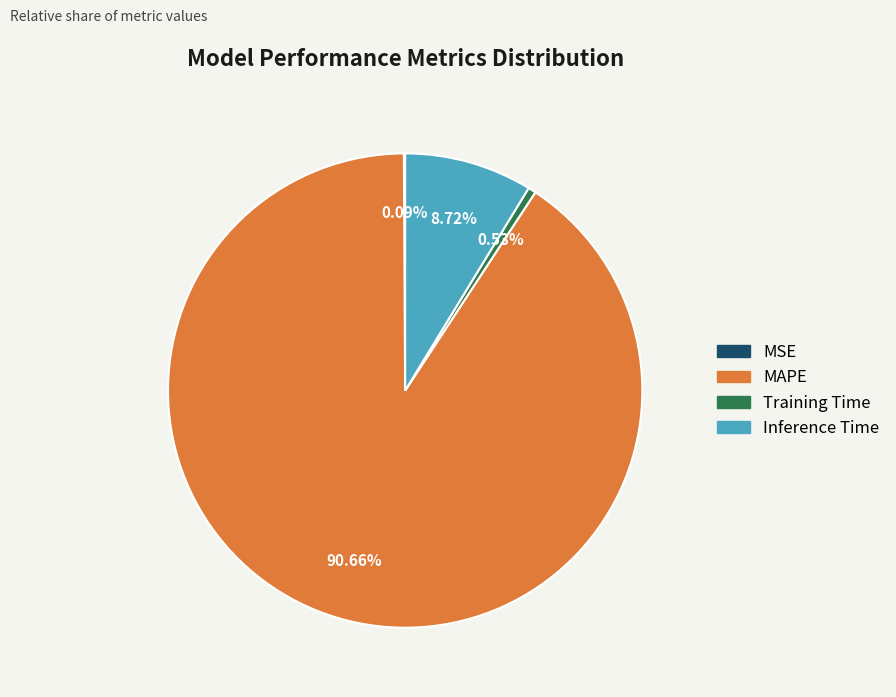

Which has a higher value, Inference Time or Training Time?

Inference Time